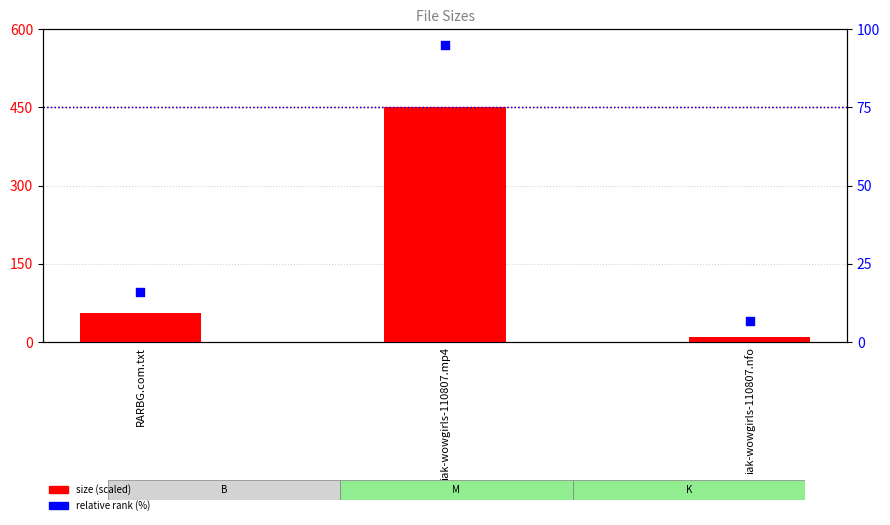

What is the total value across all series at iak-wowgirls-110807.mp4?

545.0